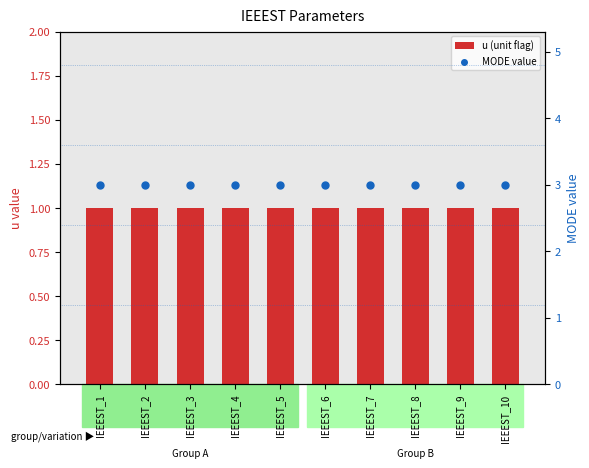

Is the value of MODE value at IEEEST_1 greater than the value of u (unit flag) at IEEEST_9?

Yes